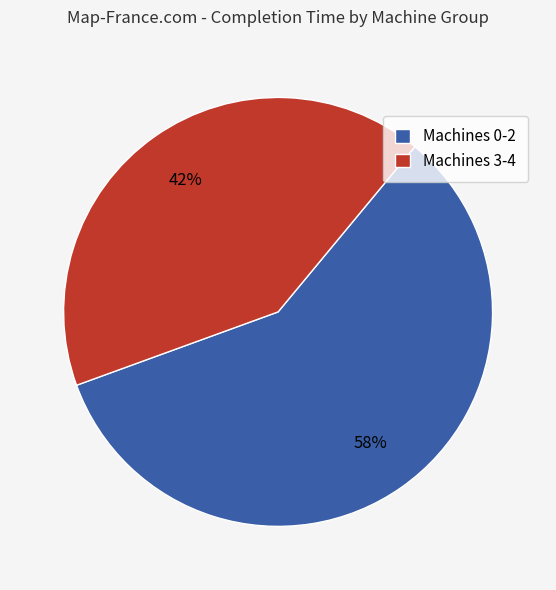

To the nearest percent, what is the combined percentage of Machines 3-4 and Machines 0-2?

100%